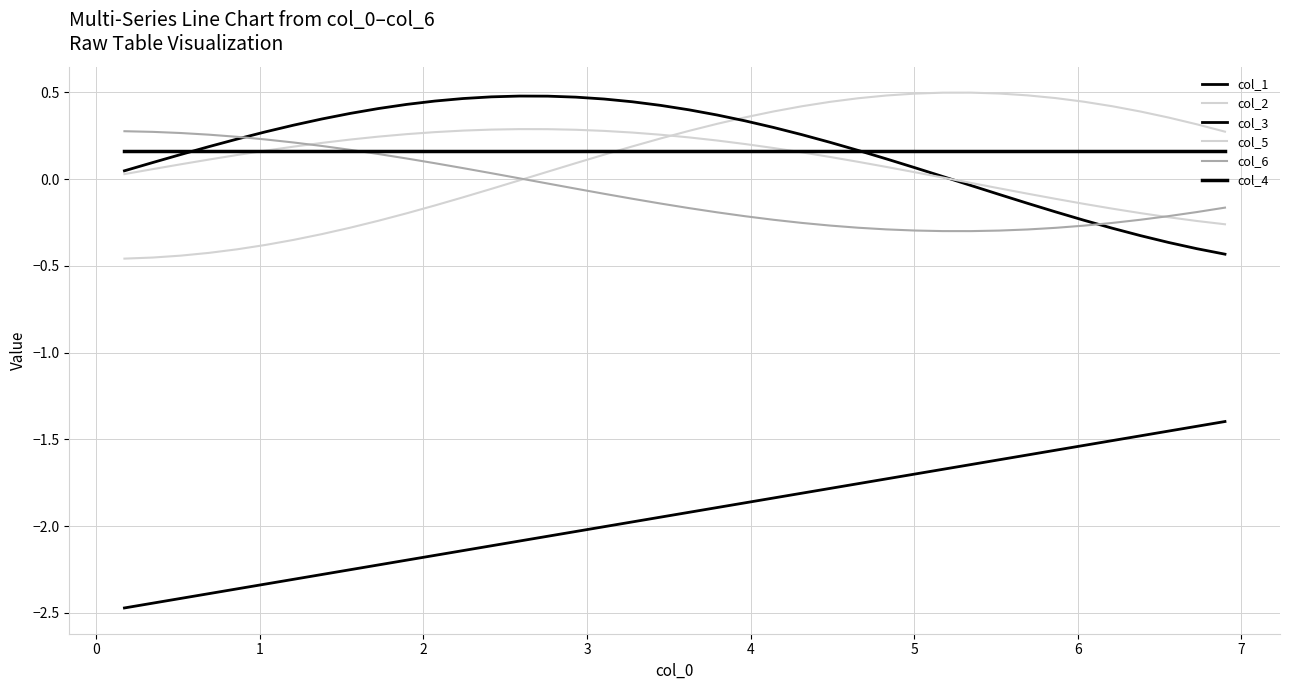

Which series ends up on top after the final intersection of col_3 and col_2?

col_2